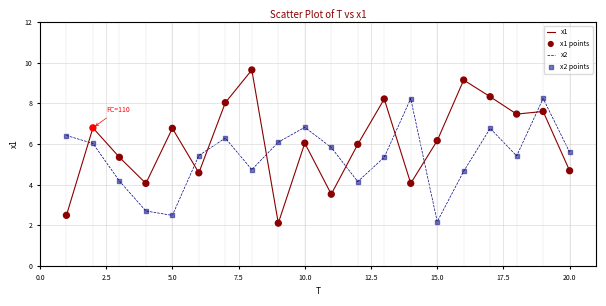

Which series has the widest spread of values?

x1